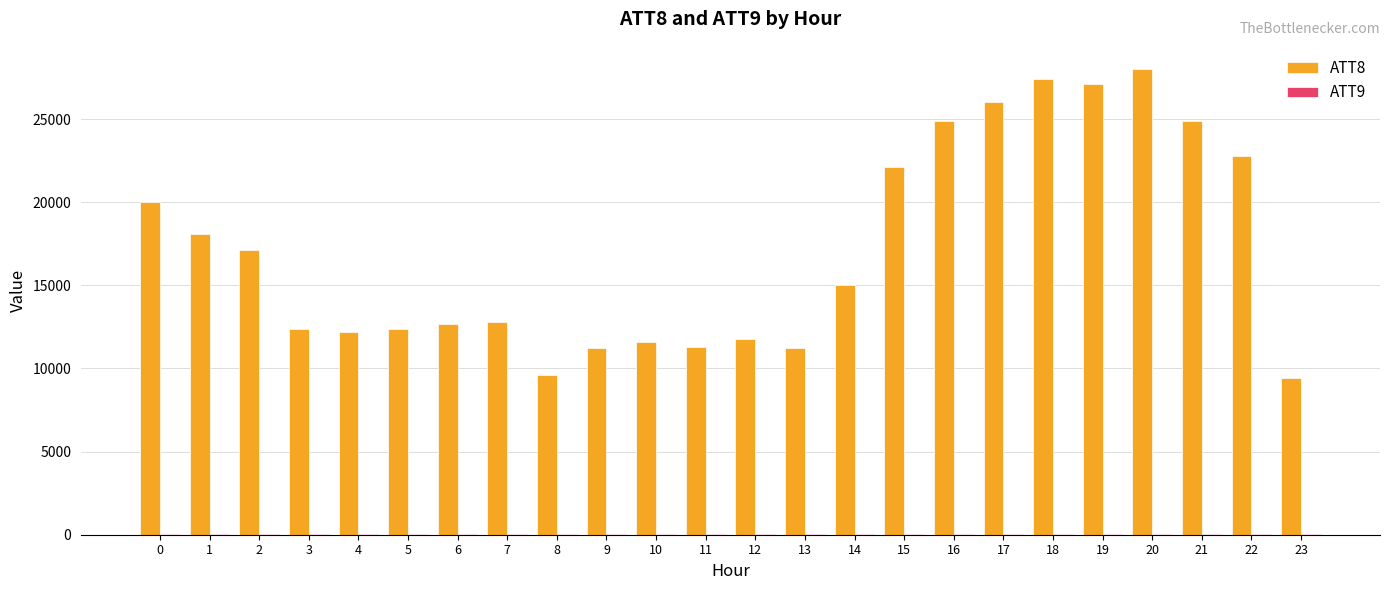

Which series has the largest total across all categories?

ATT8